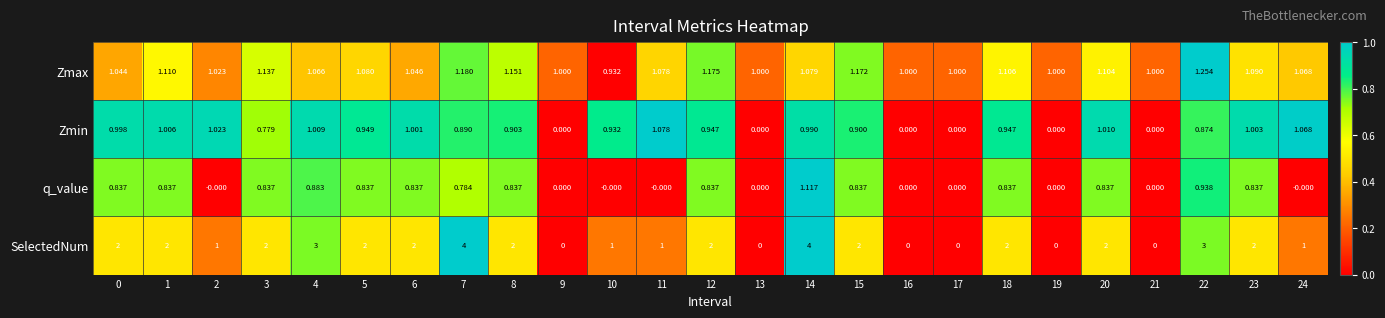

Between 6 and 15, which series saw the biggest shift?

Zmax